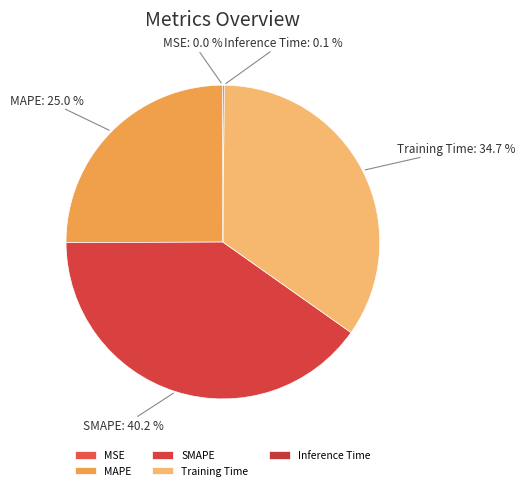

To the nearest percent, what portion does Training Time represent?

35%